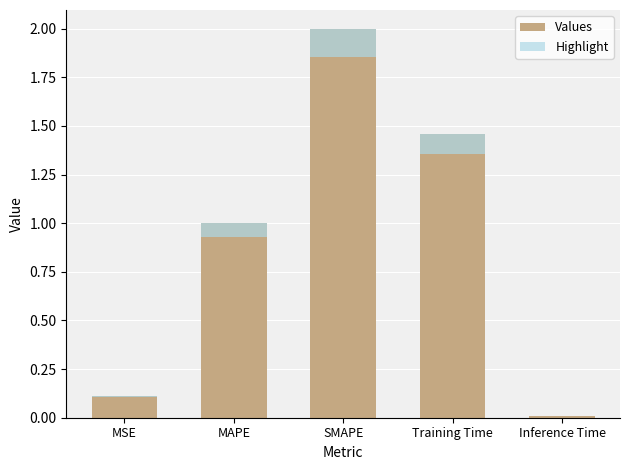

Which series has the widest spread of values?

col_1